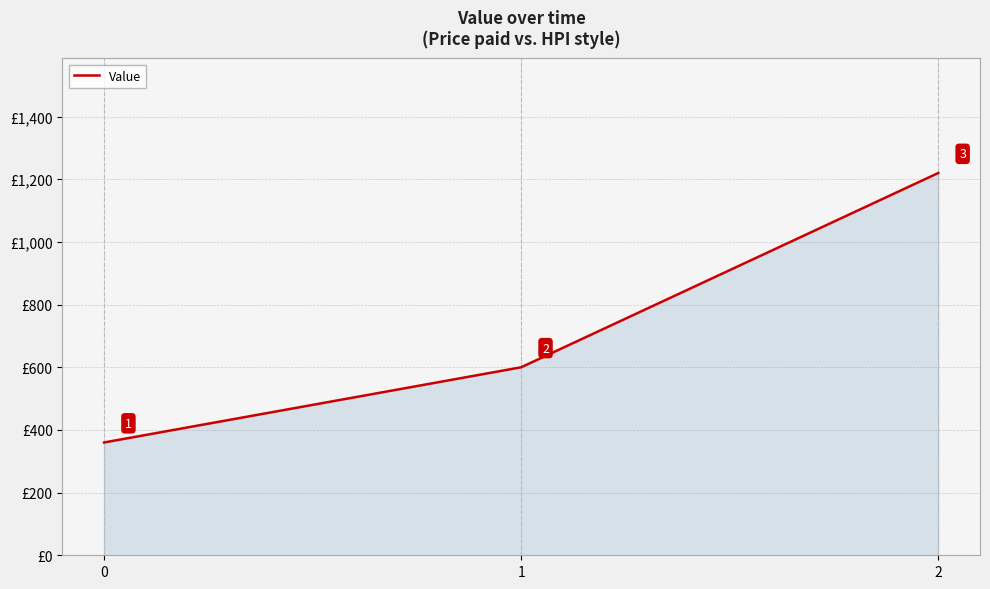

What is the difference between the values at 0 and 2?

860